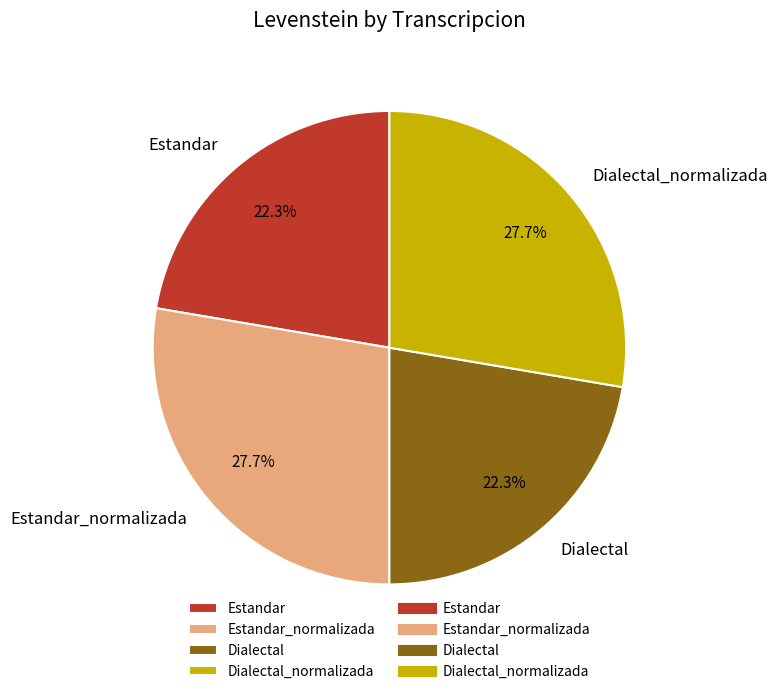

What portion of the pie excludes Estandar_normalizada?

72.3%